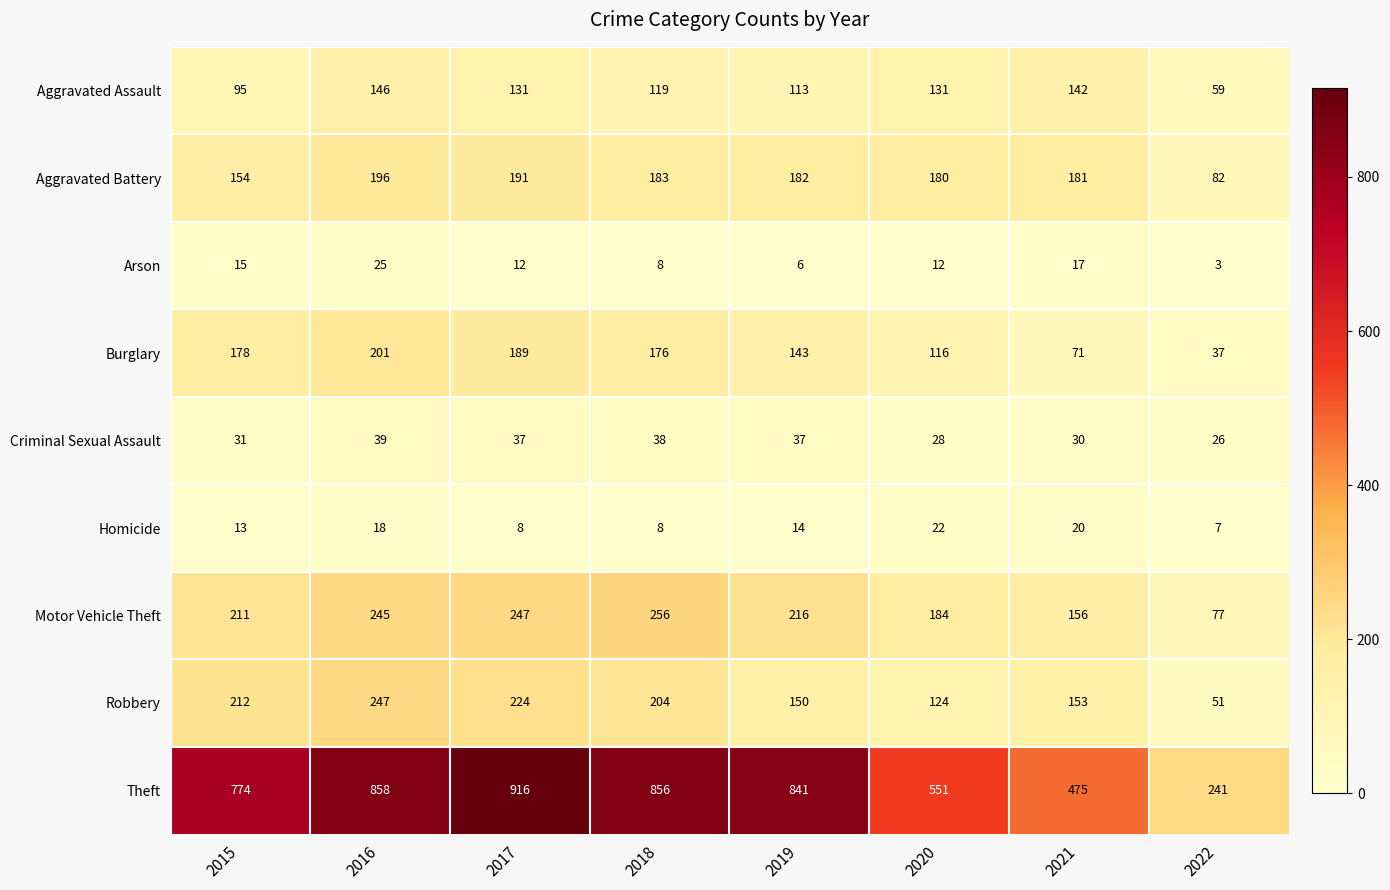

How many data points does each series have?

8